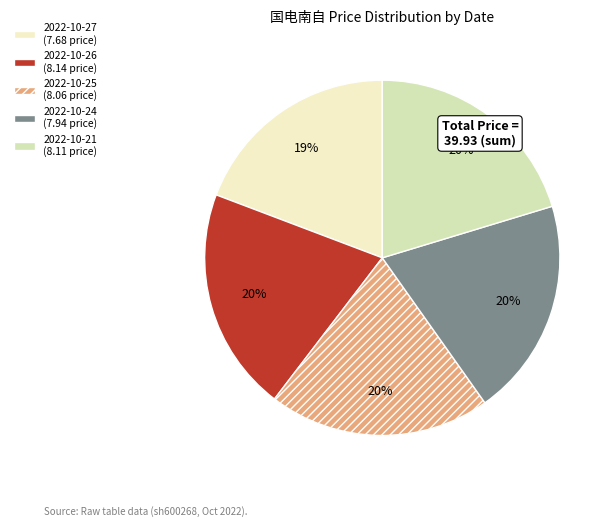

True or false: 2022-10-25 accounts for 8% of the total.

False